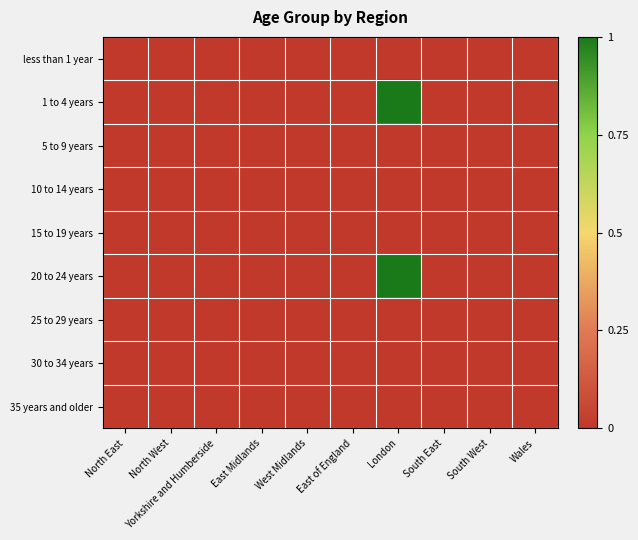

Which series has the widest spread of values?

1 to 4 years